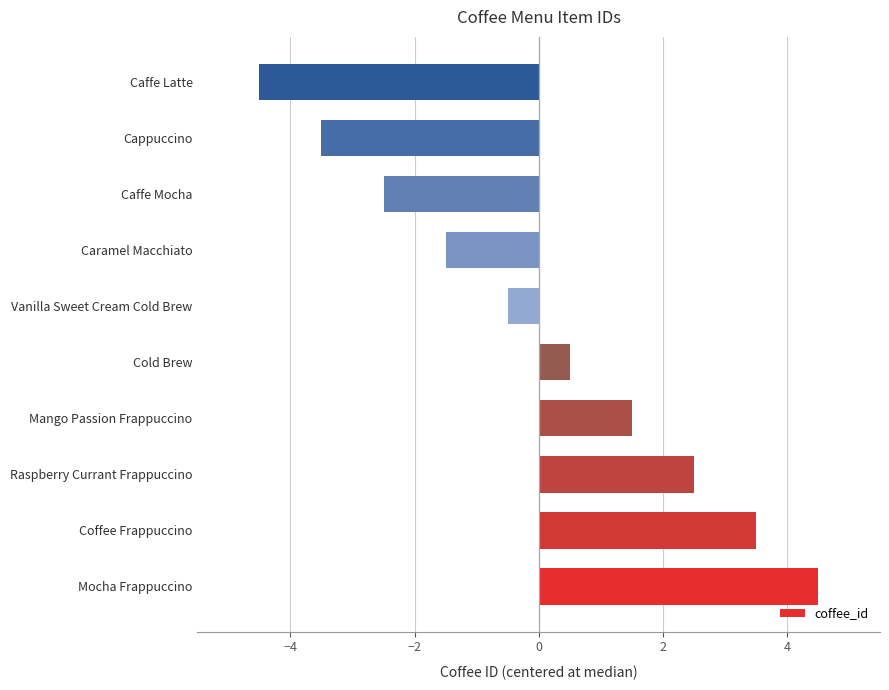

Are the bars horizontal?

Yes